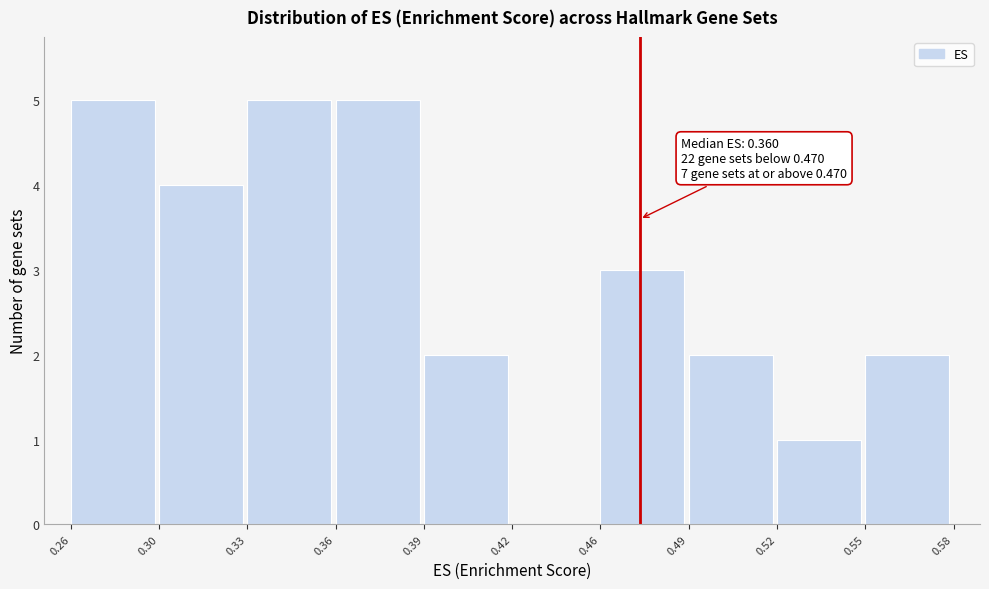

Reading left to right, transcribe all the data shown in this chart.

0.26=5	0.30=4	0.33=5	0.36=5	0.39=2	0.42=0	0.46=3	0.49=2	0.52=1	0.55=2